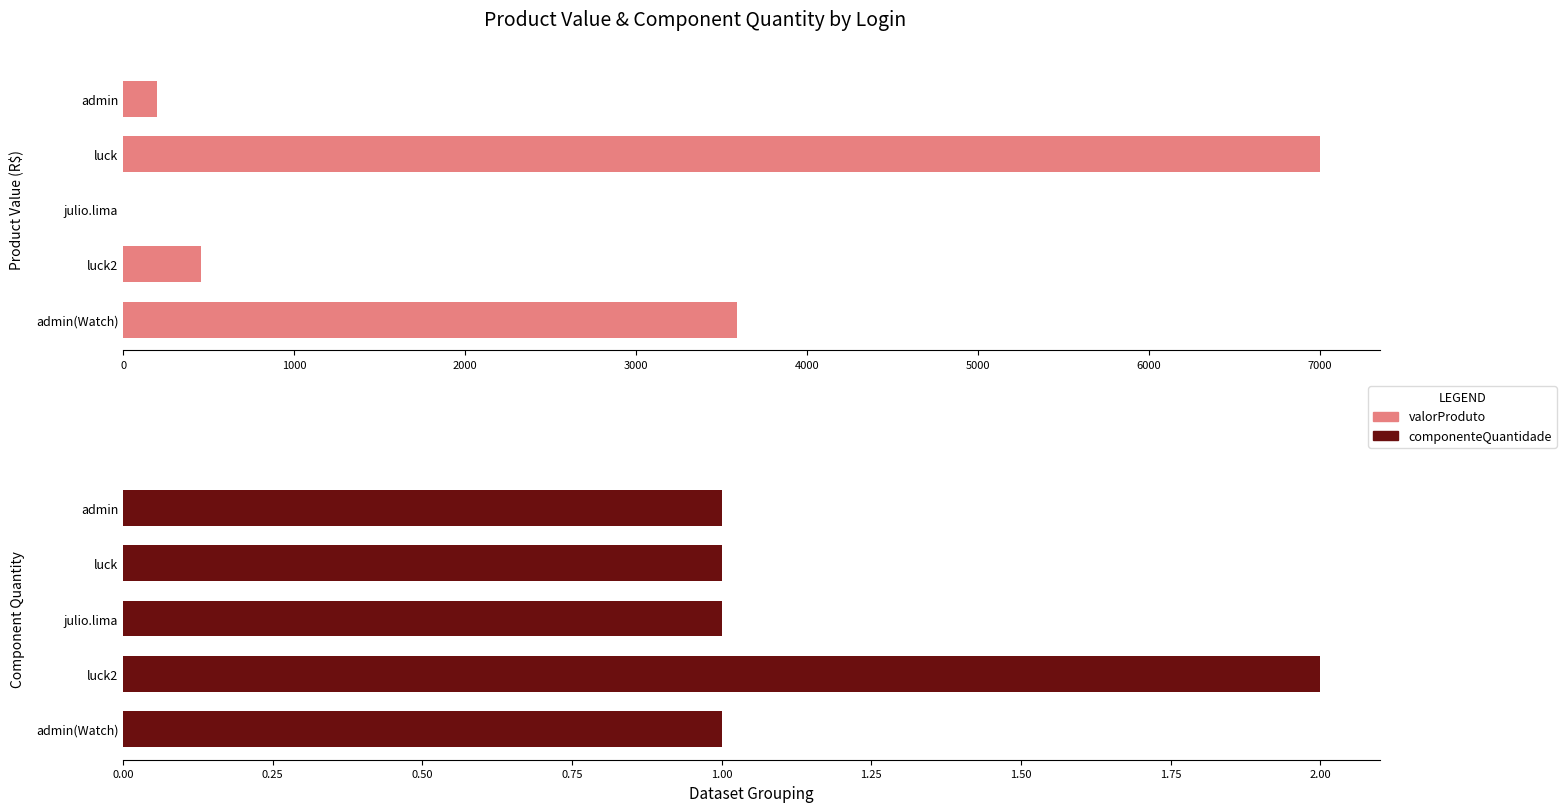

Is it true that componenteQuantidade equals 0.2 at luck?

False